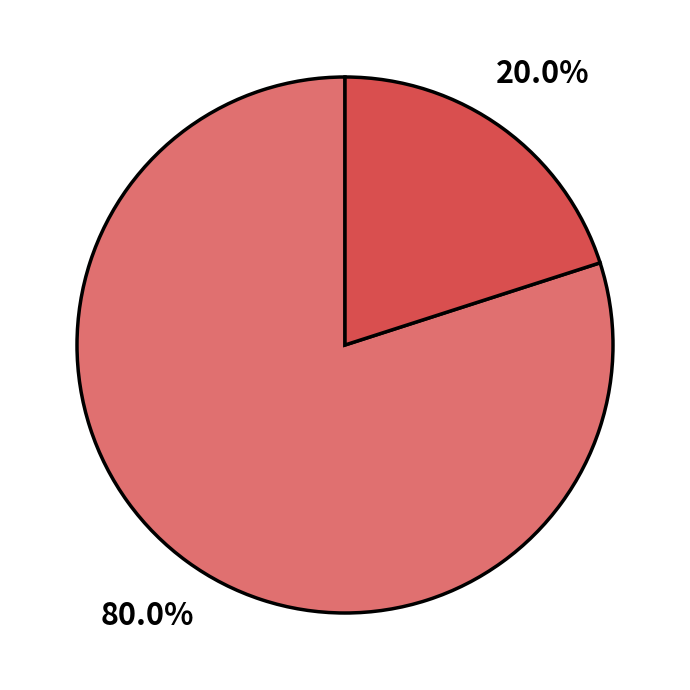

Does any single category account for the majority?

Yes